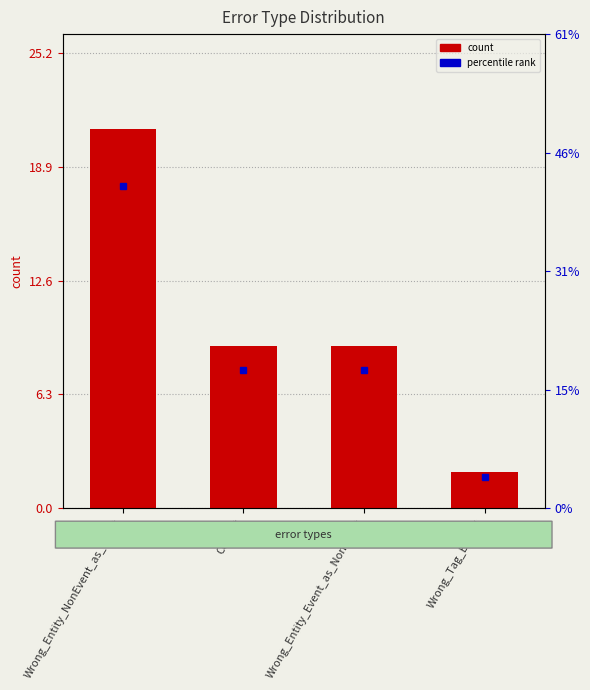

Rank the categories by value from highest to lowest.

Wrong_Entity_NonEvent_as_Event, Correct, Wrong_Entity_Event_as_NonEvent, Wrong_Tag_B_as_I